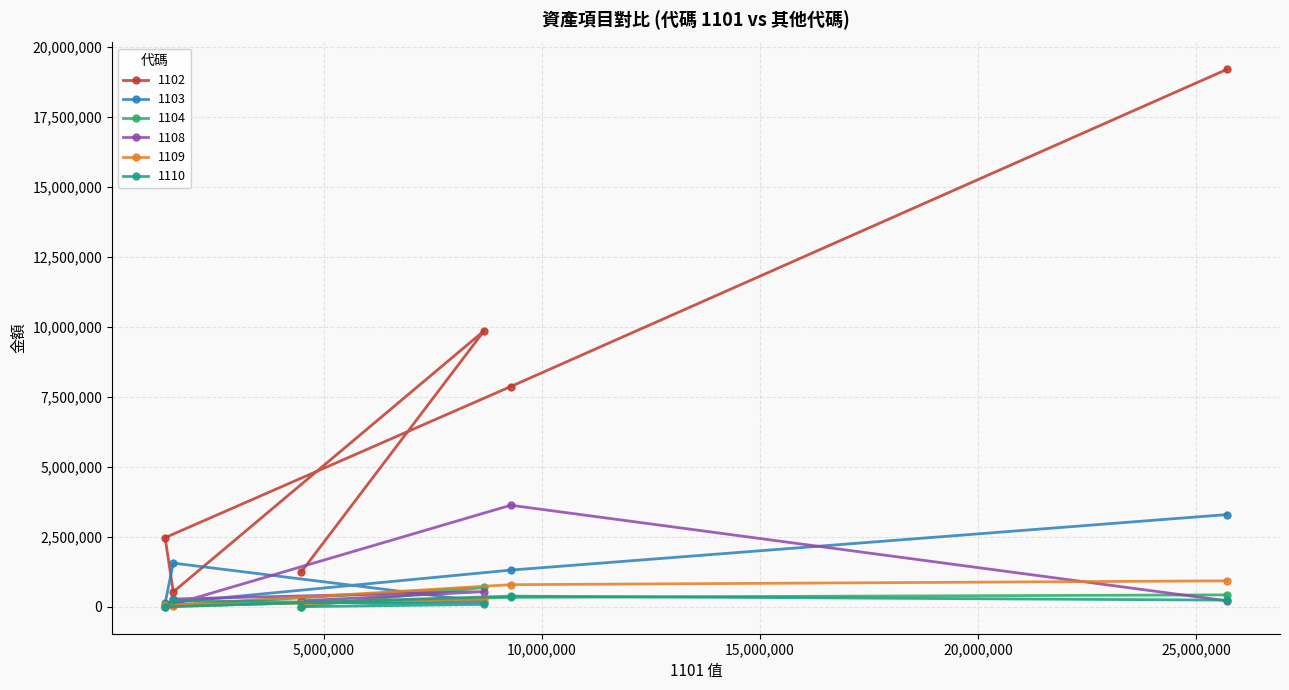

Which series has the largest total across all categories?

1102